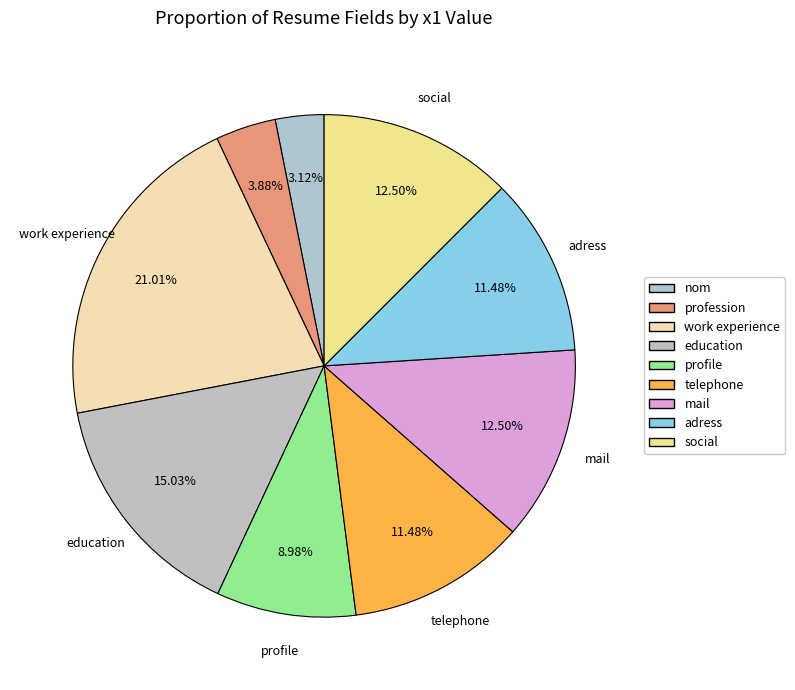

To the nearest percent, what is the average slice percentage?

11%